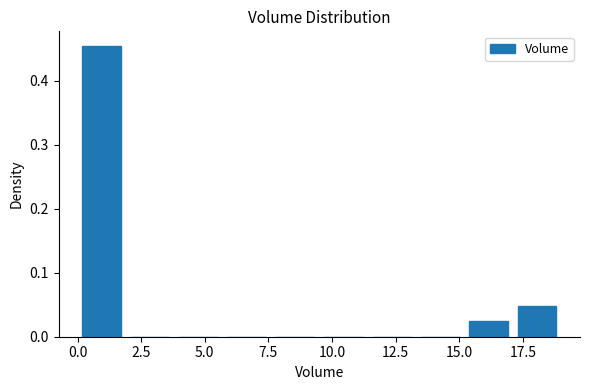

Read against the x-axis, roughly where is the centre of the tallest bar?

1.0